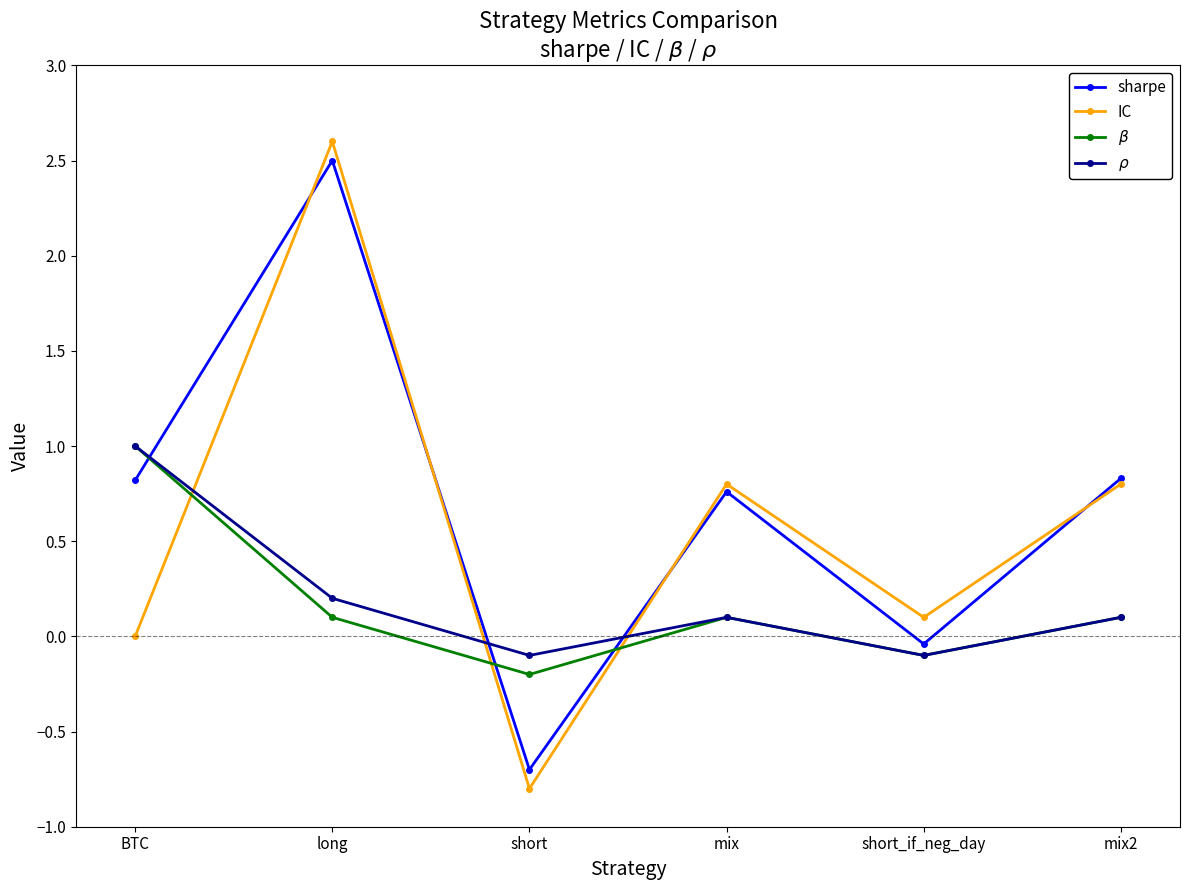

What is the total value across all series at BTC?

2.8